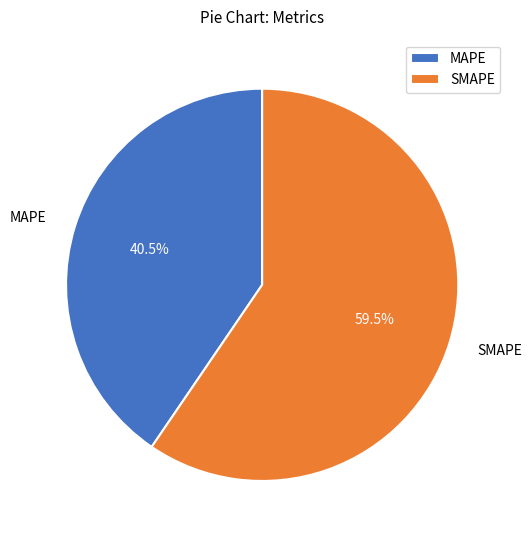

What portion of the pie excludes MAPE?

59.5%